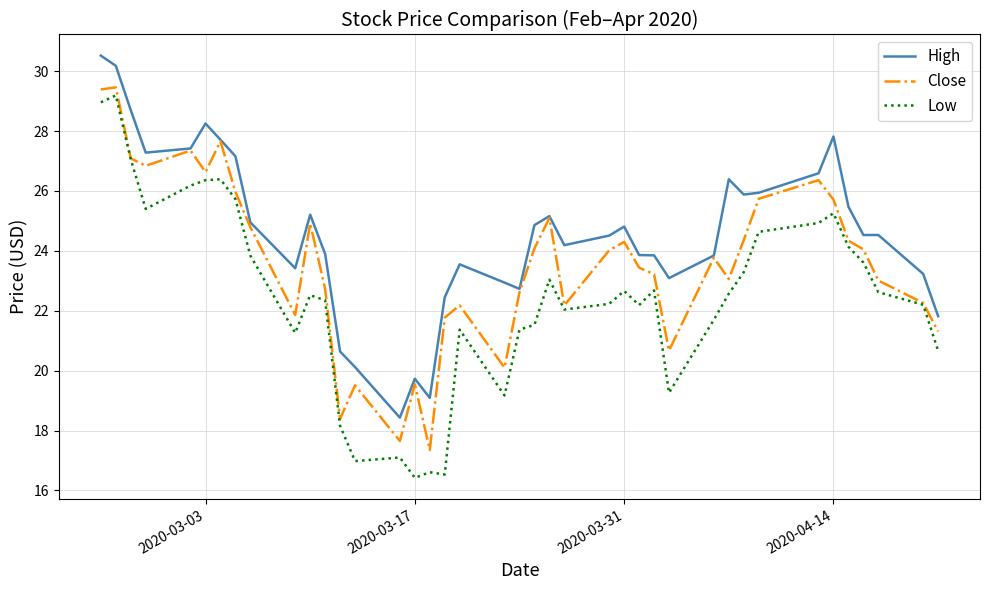

What is the maximum value for Low?

29.2